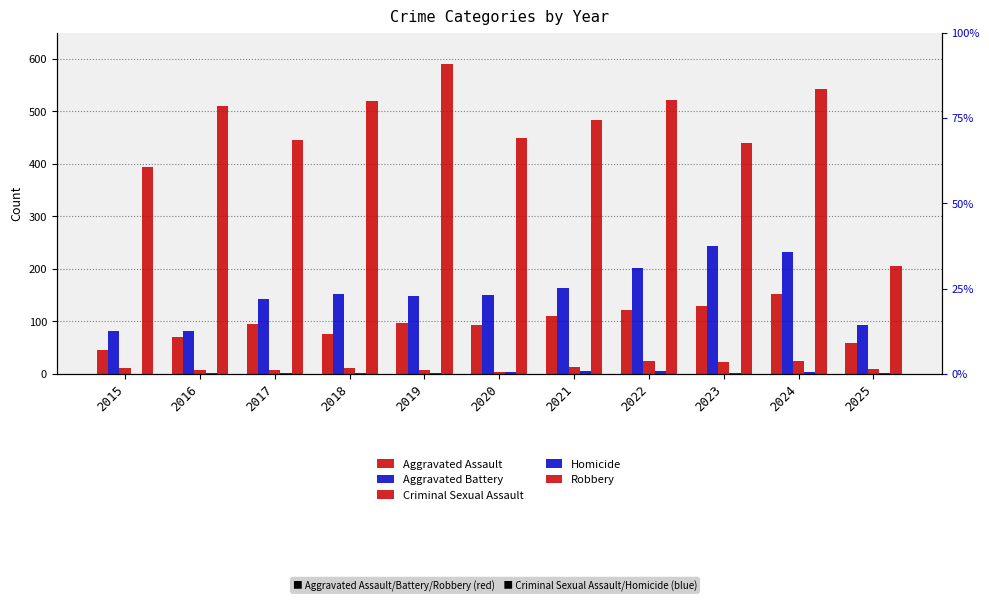

Which series has the largest total across all categories?

Robbery